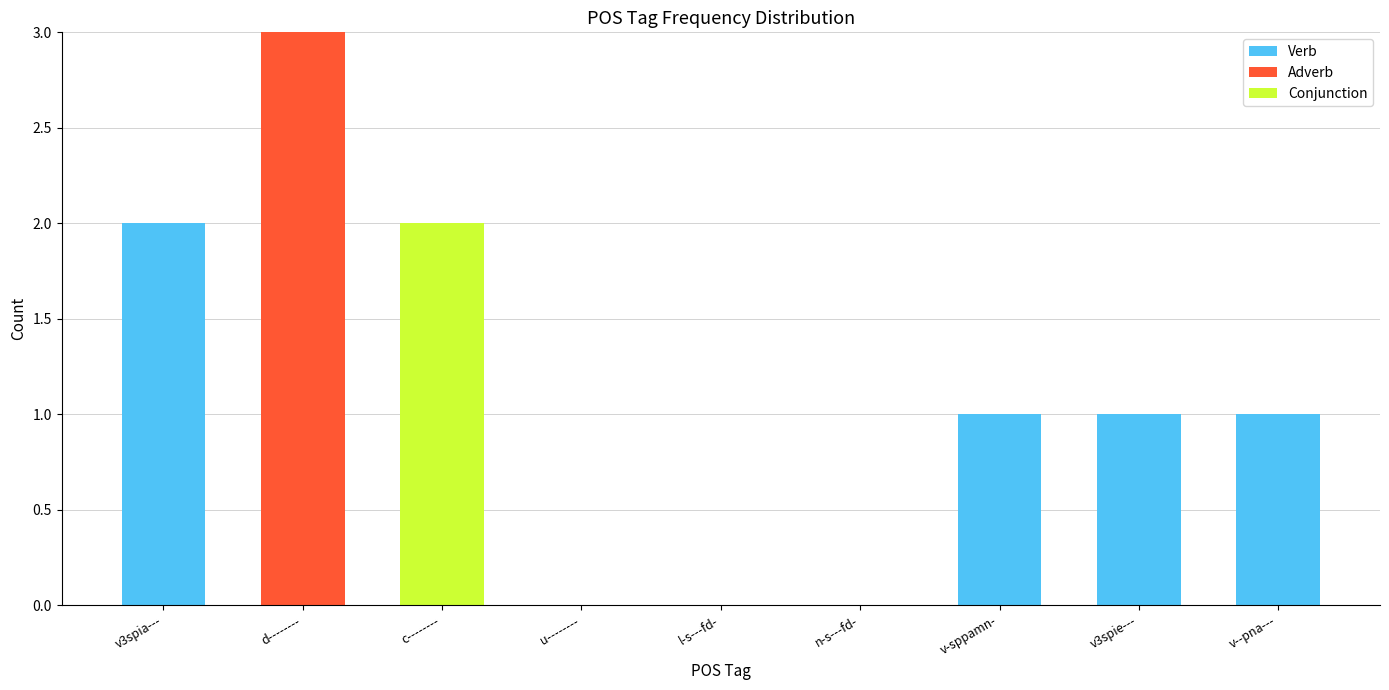

What is the sum of all Verb values?

5